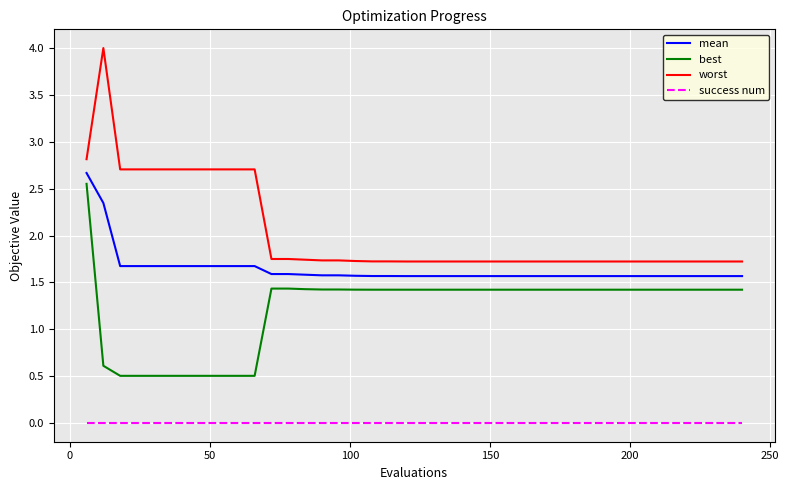

True or false: mean and success num intersect in this chart.

False